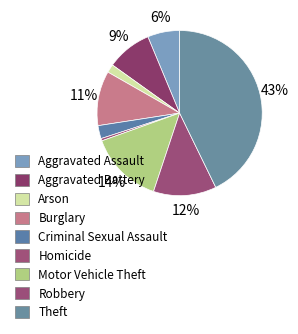

To the nearest percent, what is the difference between the largest and smallest slice percentages?

42%